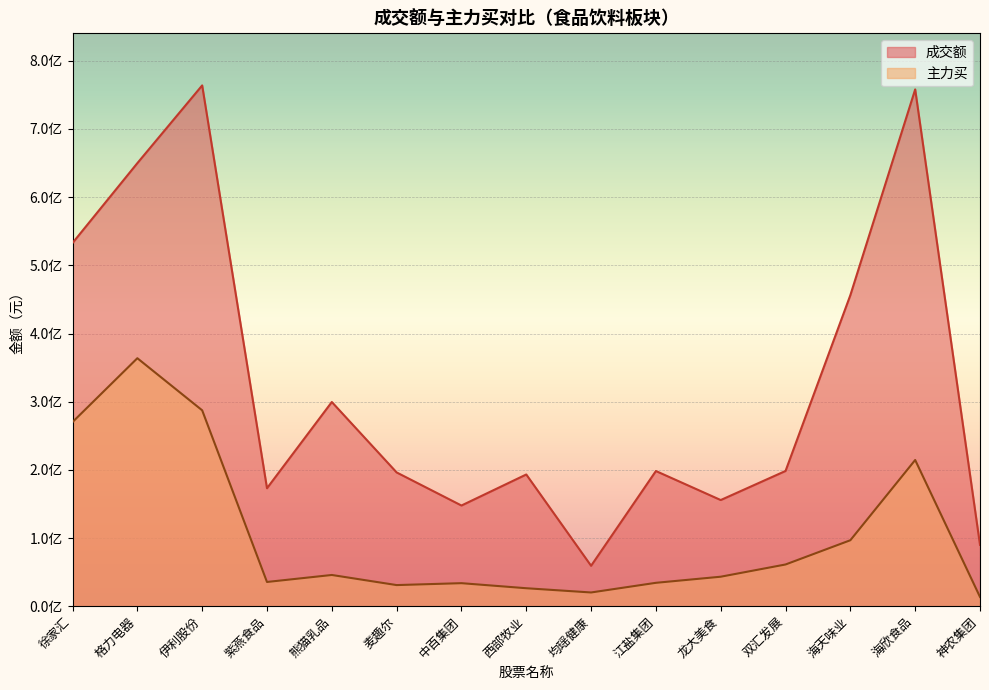

What is the label of the 8th point from the left?

西部牧业